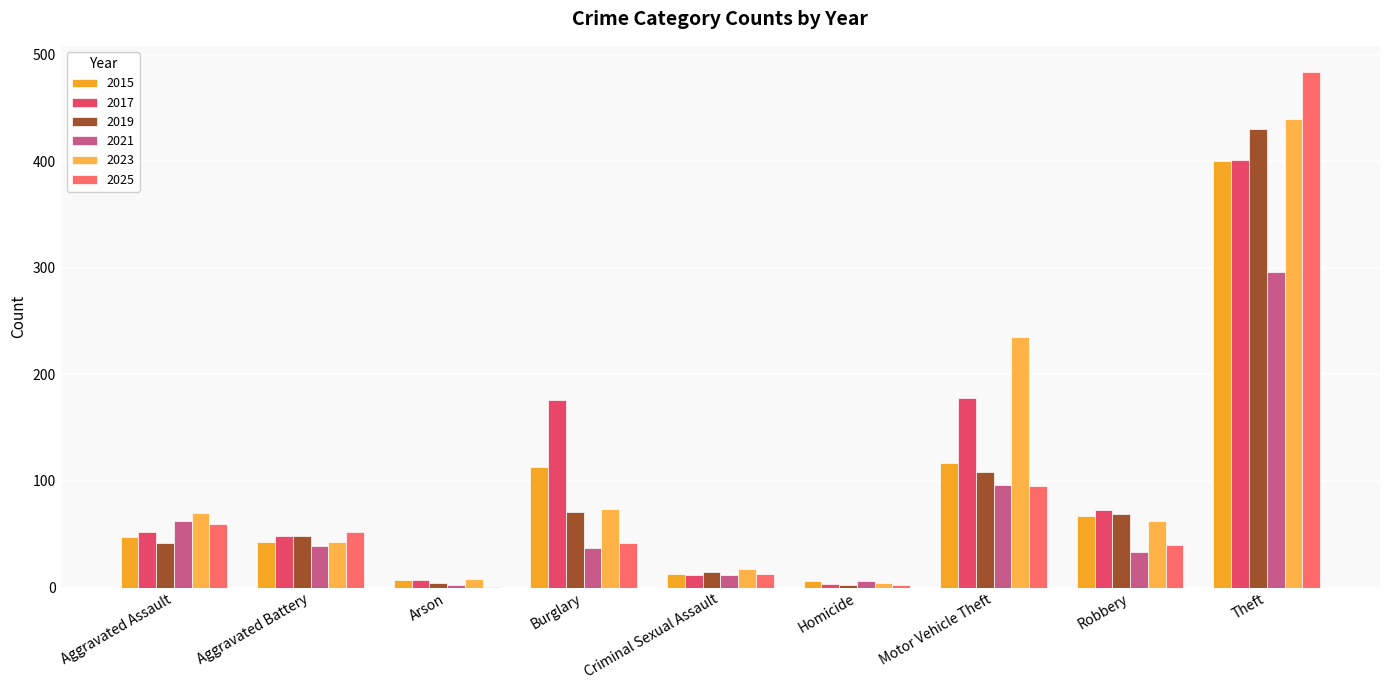

At which label does 2023 first exceed 62?

Aggravated Assault